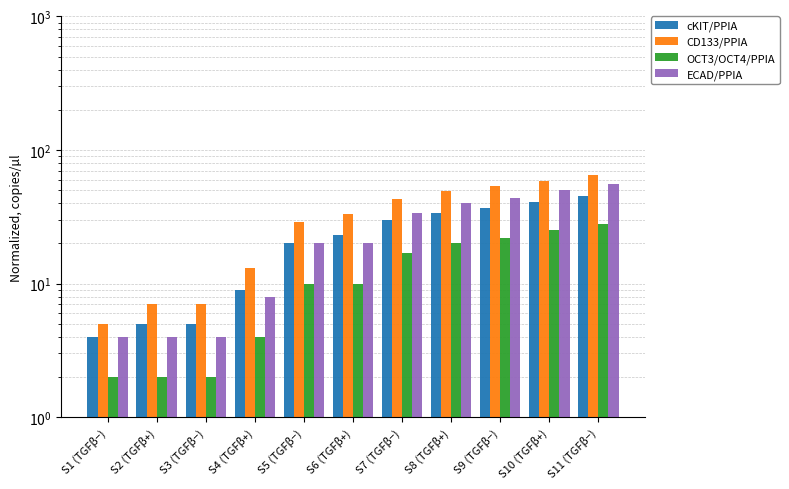

What is the label of the 1st bar from the left?

S1 (TGFβ−)